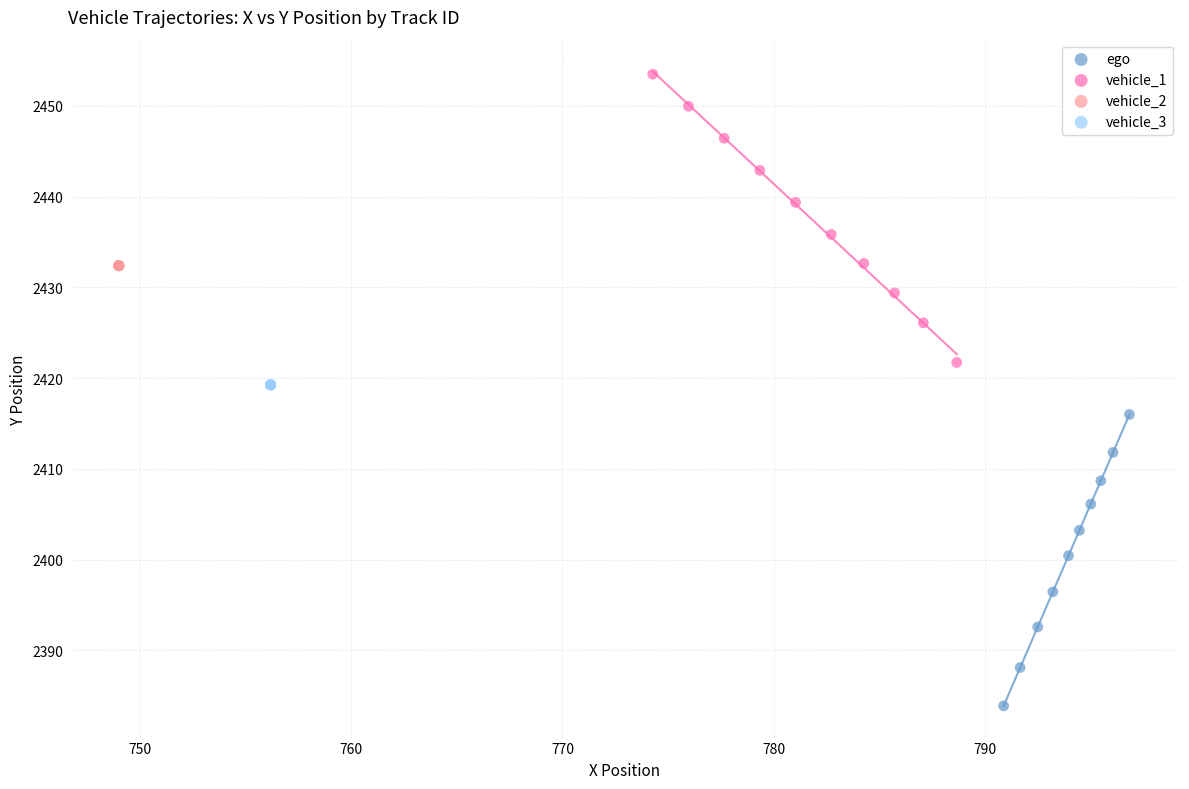

Which series reaches the maximum Y coordinate?

vehicle_1